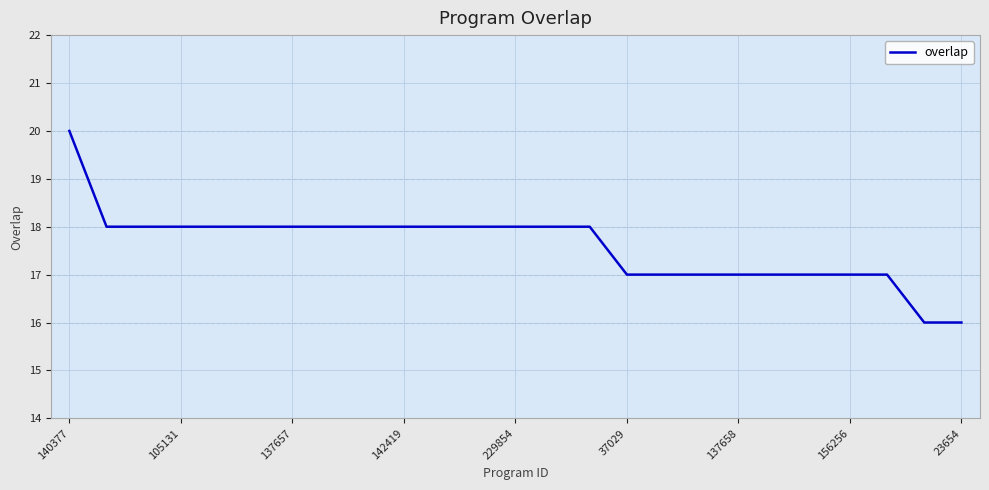

What is the minimum value shown in the chart?

16